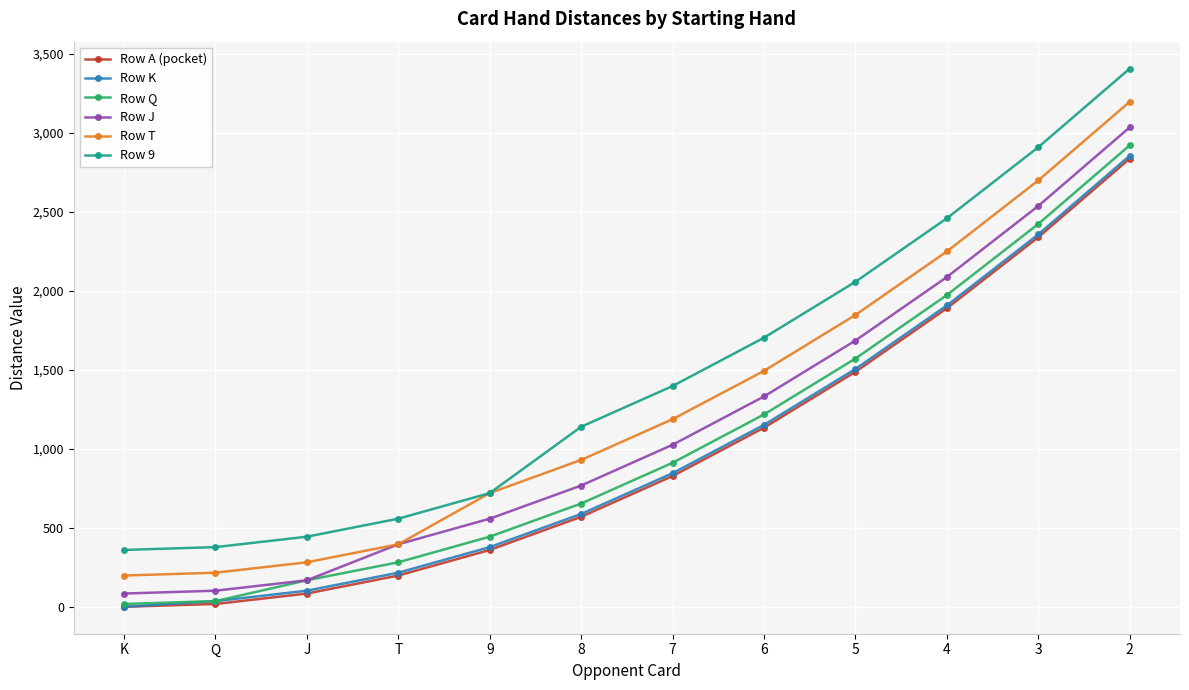

Between J and 8, which series saw the biggest shift?

Row 9